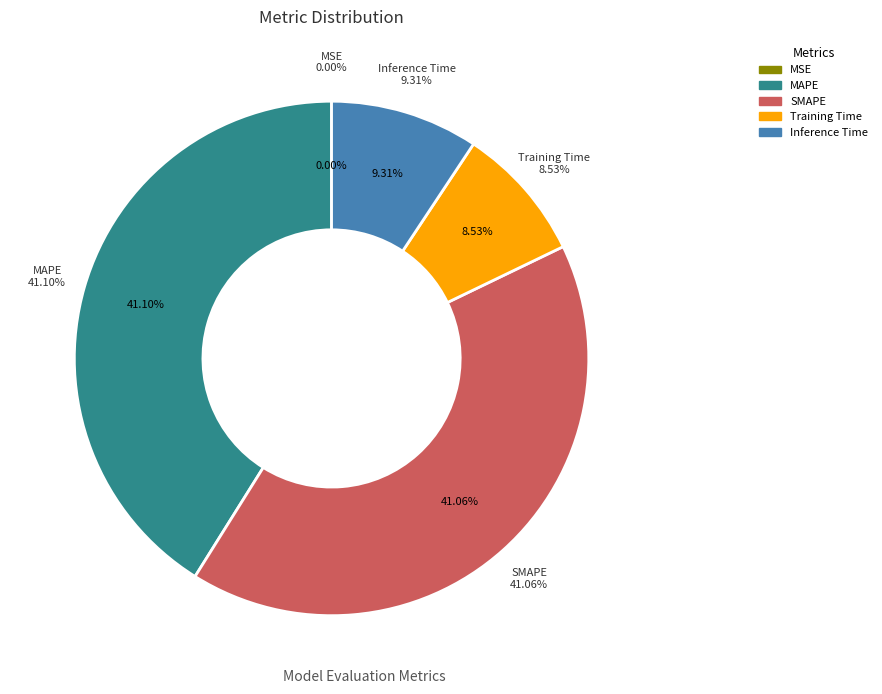

Does MAPE account for over 50% of the chart?

No